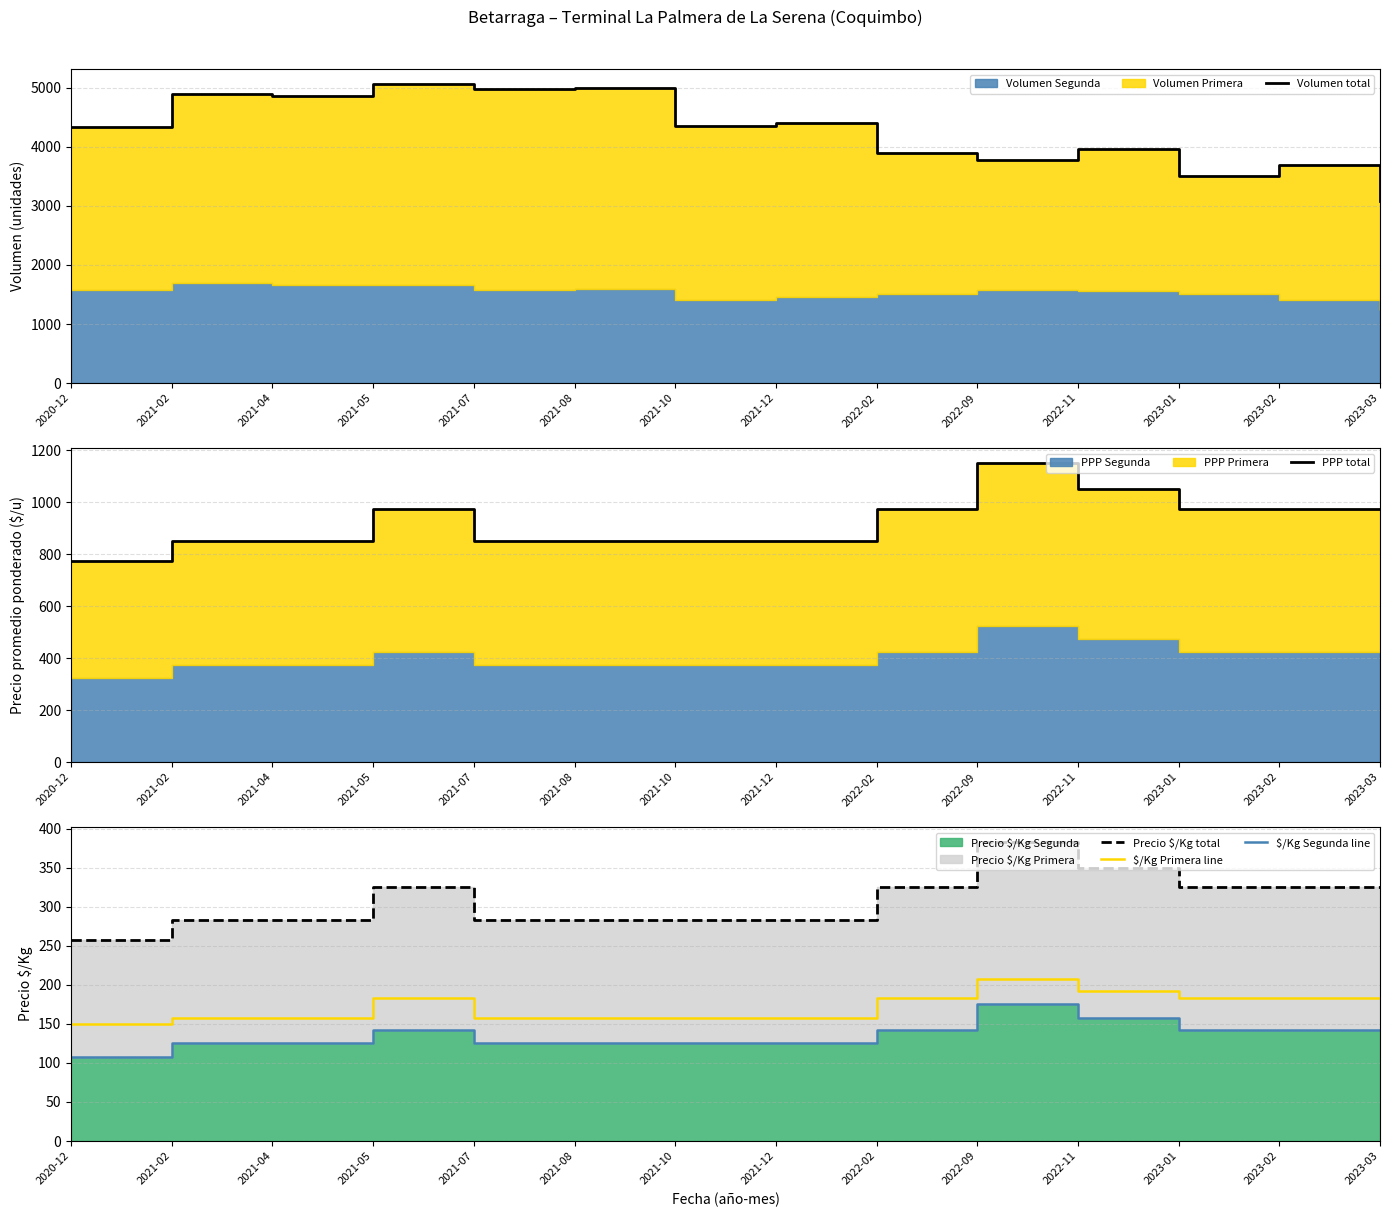

How many lines are shown in the chart?

5